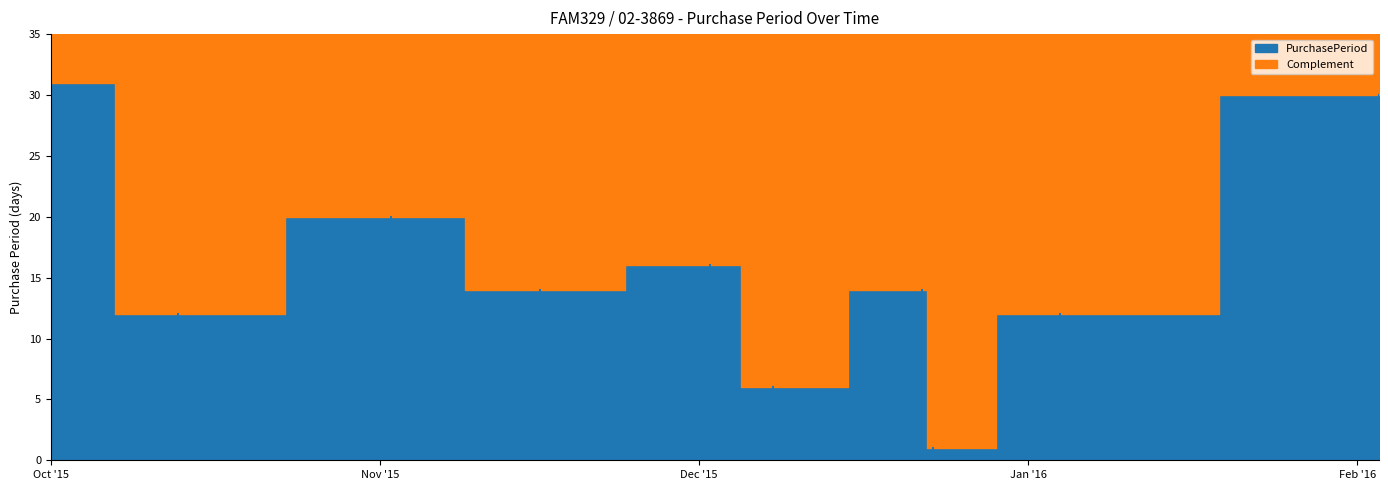

Does the chart display data point markers on the line(s)?

No